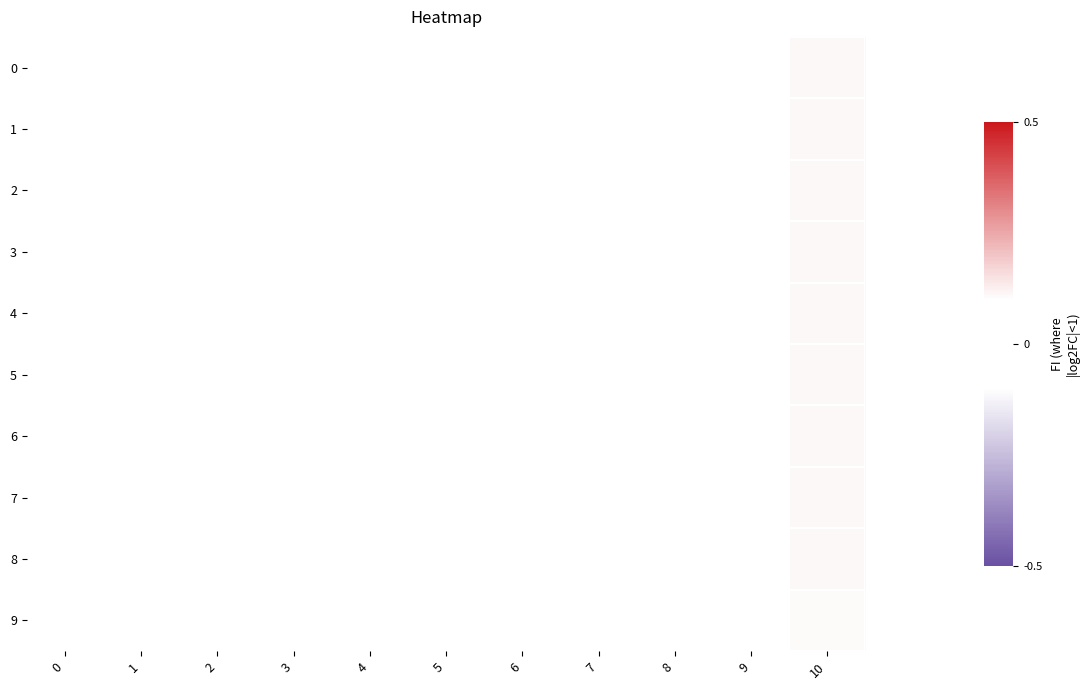

Which series has the widest spread of values?

1